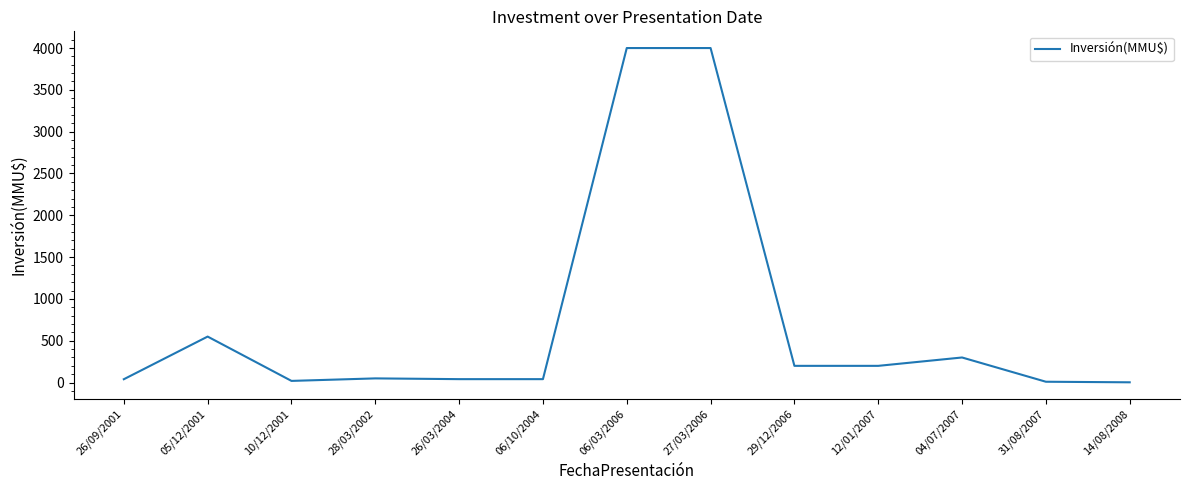

Where is the data nearest to the value 2001?

05/12/2001